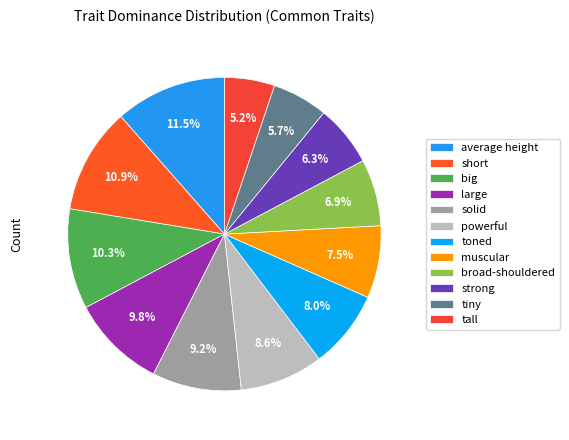

Rank the categories by value from highest to lowest.

average height, short, big, large, solid, powerful, toned, muscular, broad-shouldered, strong, tiny, tall